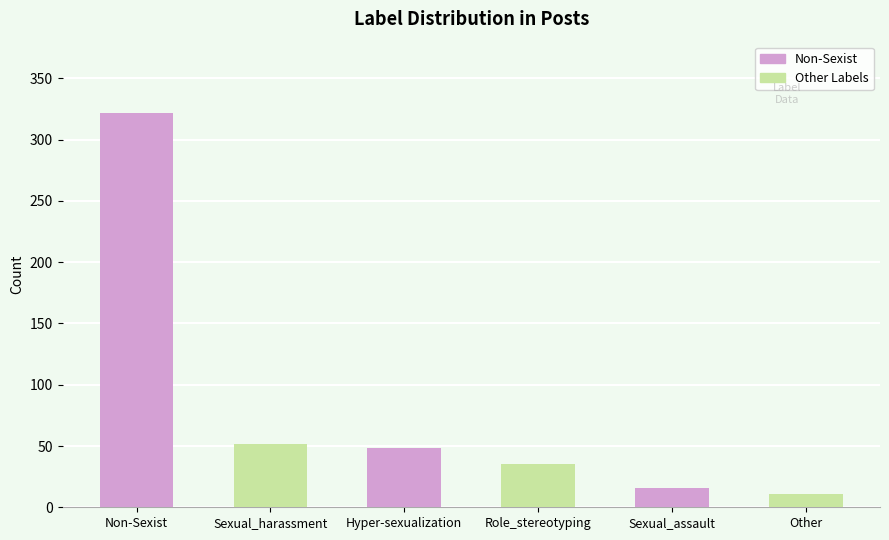

The value at Other is 11. True or false?

True